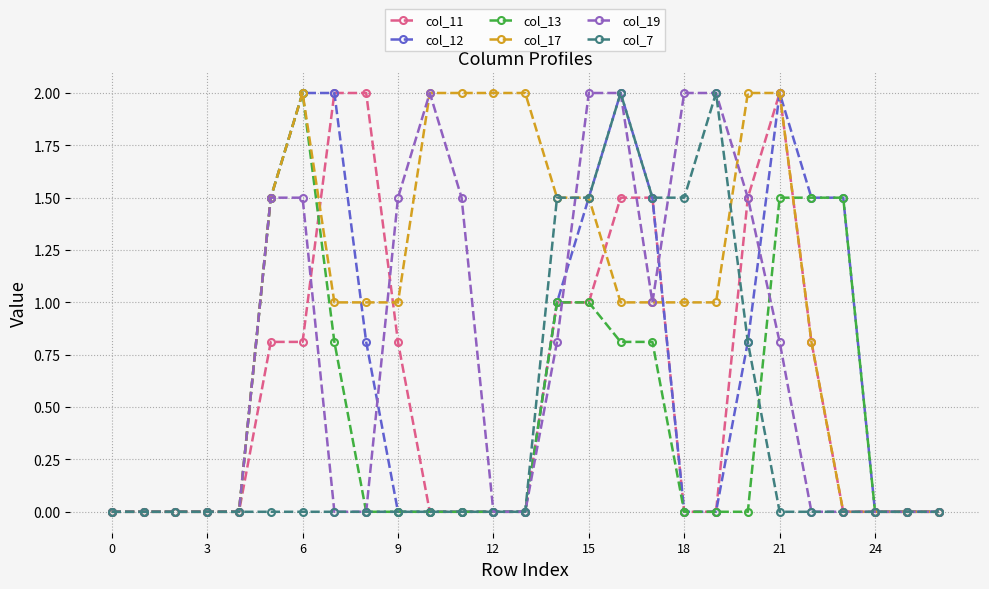

Reading left to right, transcribe all the data shown in this chart.

col_11: 0.0	0.0	0.0	0.0	0.0	0.8	0.8	2.0	2.0	0.8	0.0	0.0	0.0	0.0	1.0	1.0	1.5	1.5	0.0	0.0	1.5	2.0	0.8	0.0	0.0	0.0	0.0
col_12: 0.0	0.0	0.0	0.0	0.0	1.5	2.0	2.0	0.8	0.0	0.0	0.0	0.0	0.0	1.0	1.5	2.0	1.5	0.0	0.0	0.8	2.0	1.5	1.5	0.0	0.0	0.0
col_13: 0.0	0.0	0.0	0.0	0.0	1.5	2.0	0.8	0.0	0.0	0.0	0.0	0.0	0.0	1.0	1.0	0.8	0.8	0.0	0.0	0.0	1.5	1.5	1.5	0.0	0.0	0.0
col_17: 0.0	0.0	0.0	0.0	0.0	1.5	2.0	1.0	1.0	1.0	2.0	2.0	2.0	2.0	1.5	1.5	1.0	1.0	1.0	1.0	2.0	2.0	0.8	0.0	0.0	0.0	0.0
col_19: 0.0	0.0	0.0	0.0	0.0	1.5	1.5	0.0	0.0	1.5	2.0	1.5	0.0	0.0	0.8	2.0	2.0	1.0	2.0	2.0	1.5	0.8	0.0	0.0	0.0	0.0	0.0
col_7: 0.0	0.0	0.0	0.0	0.0	0.0	0.0	0.0	0.0	0.0	0.0	0.0	0.0	0.0	1.5	1.5	2.0	1.5	1.5	2.0	0.8	0.0	0.0	0.0	0.0	0.0	0.0